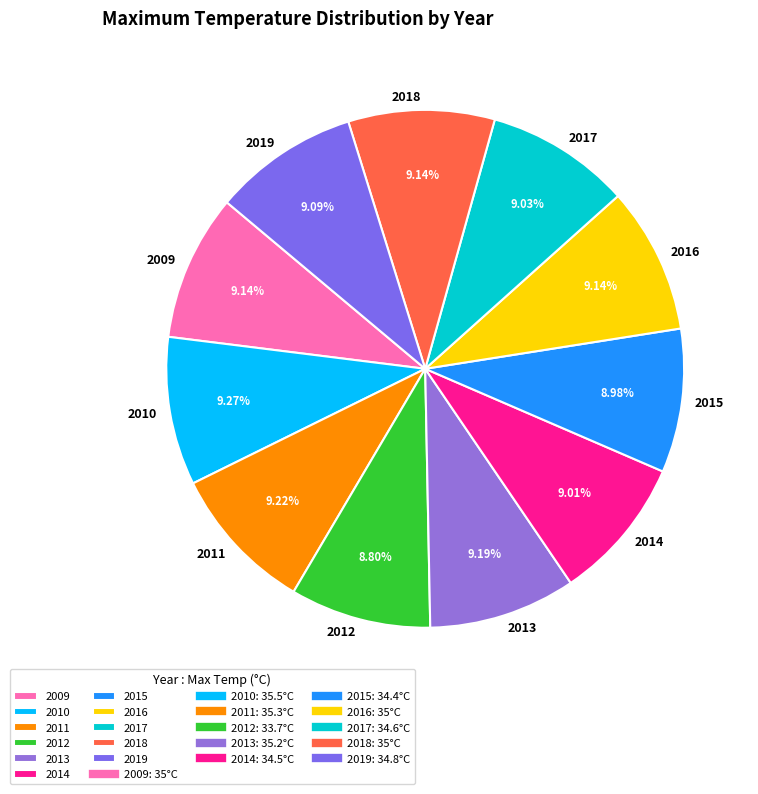

Is 2015 the majority of the pie?

No